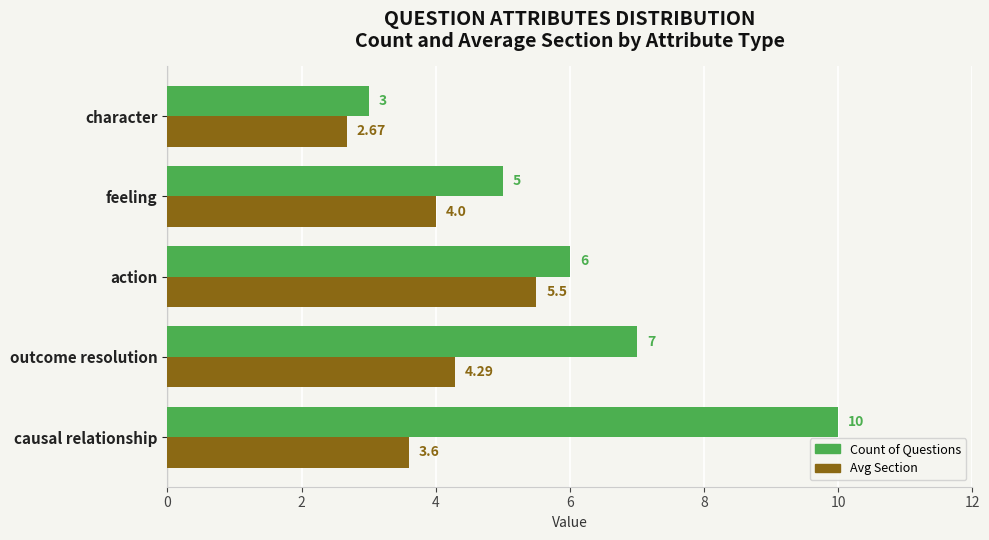

Which series has the largest total across all categories?

Count of Questions